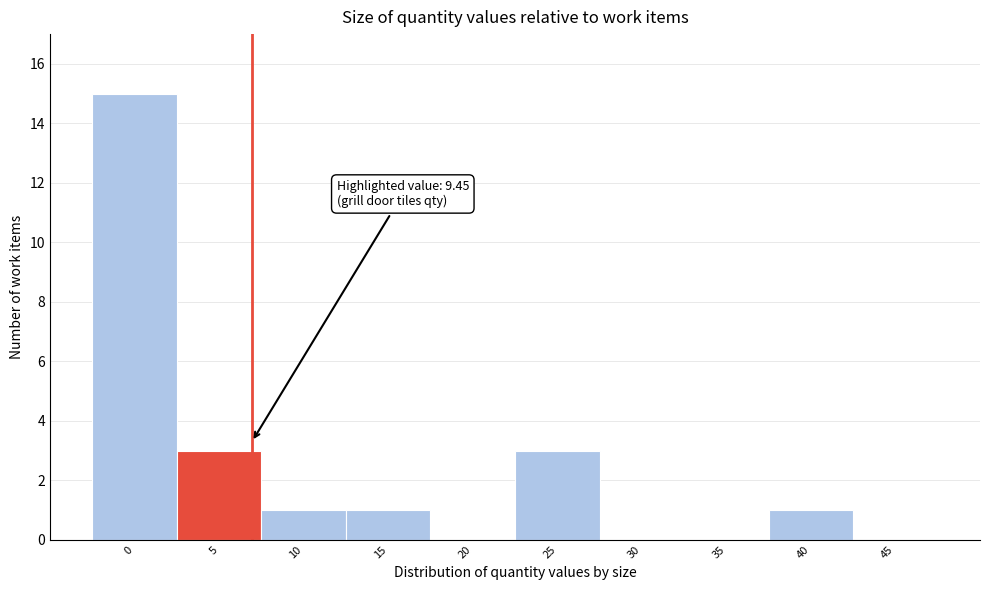

Reading left to right, transcribe all the data shown in this chart.

0=15	5=3	10=1	15=1	20=0	25=3	30=0	35=0	40=1	45=0